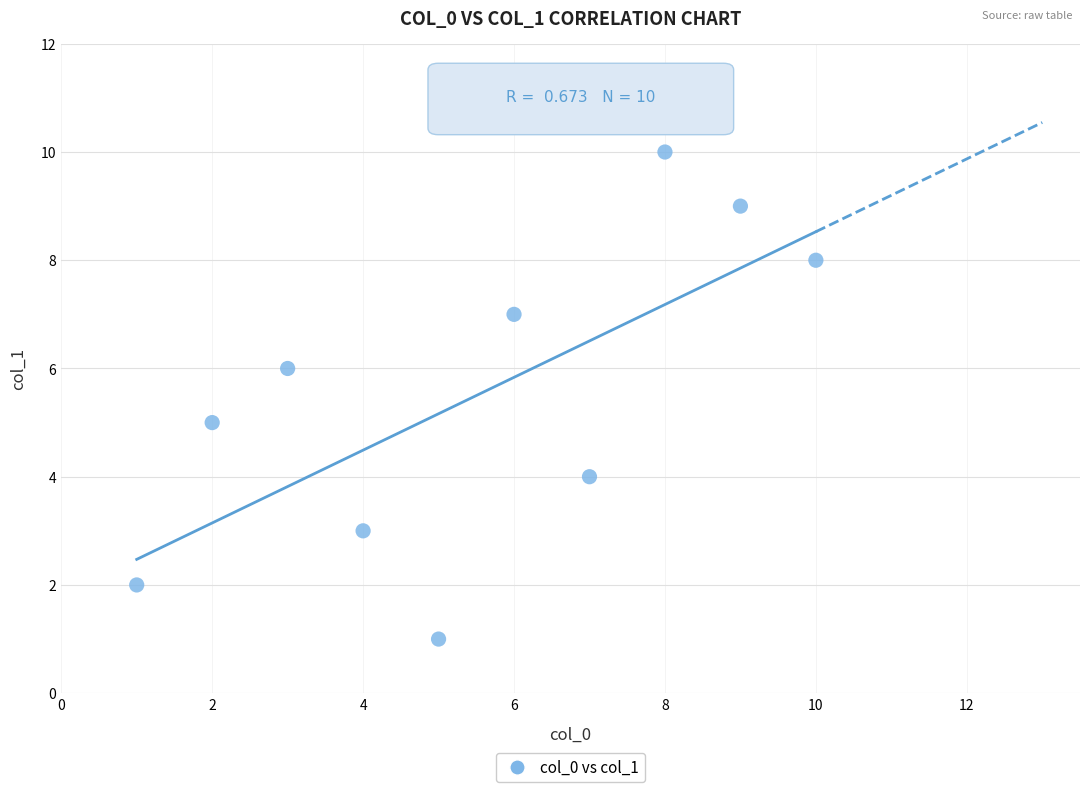

What is the range of Y values (max minus min)?

9